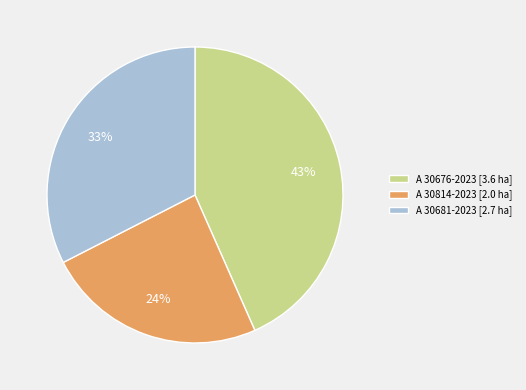

Rank the categories by value from lowest to highest.

A 30814-2023, A 30681-2023, A 30676-2023